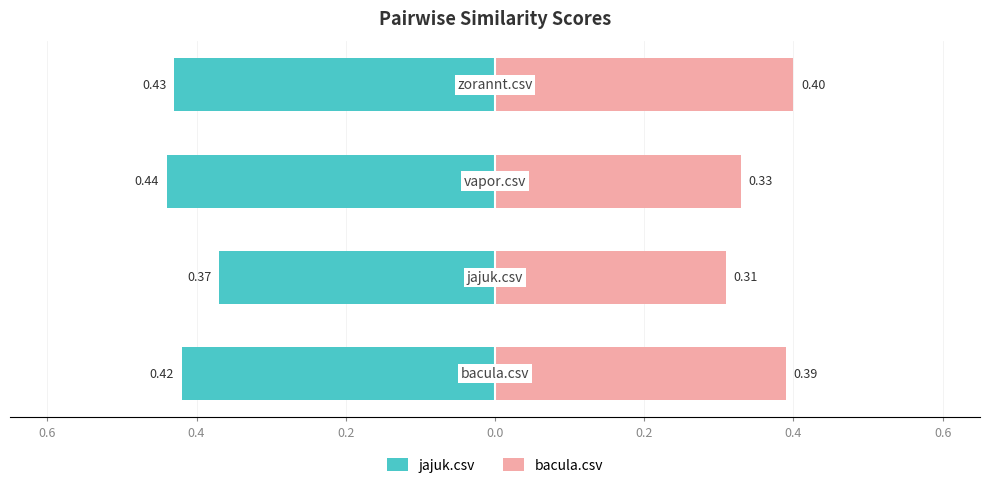

At 0.2, list the series in order from smallest to largest.

jajuk.csv, bacula.csv